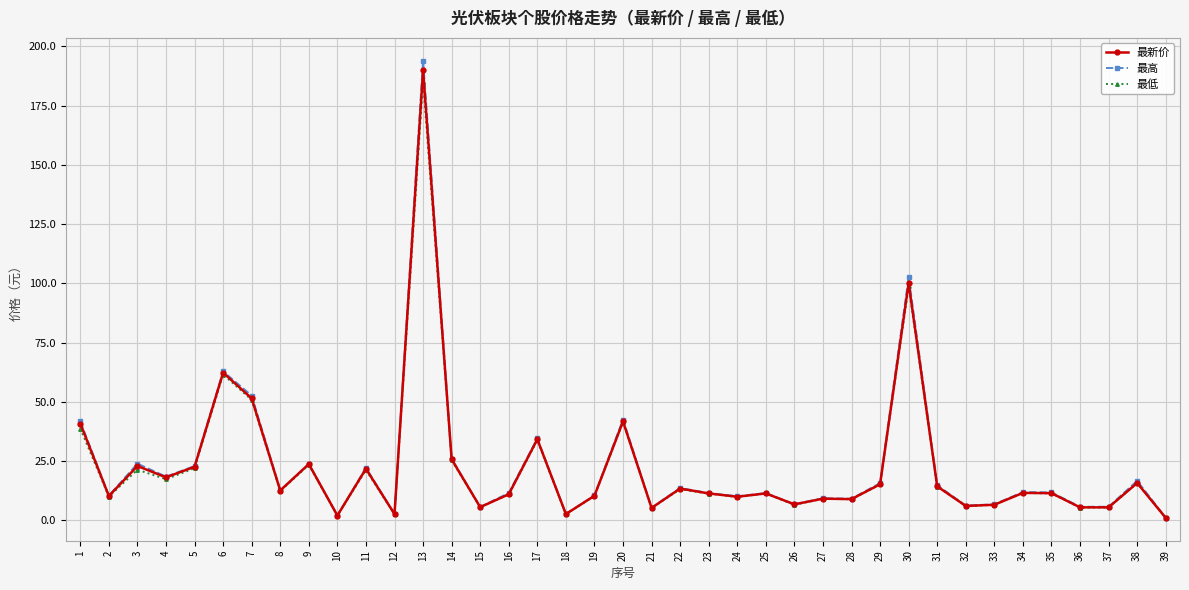

Does the chart have visible grid lines?

Yes